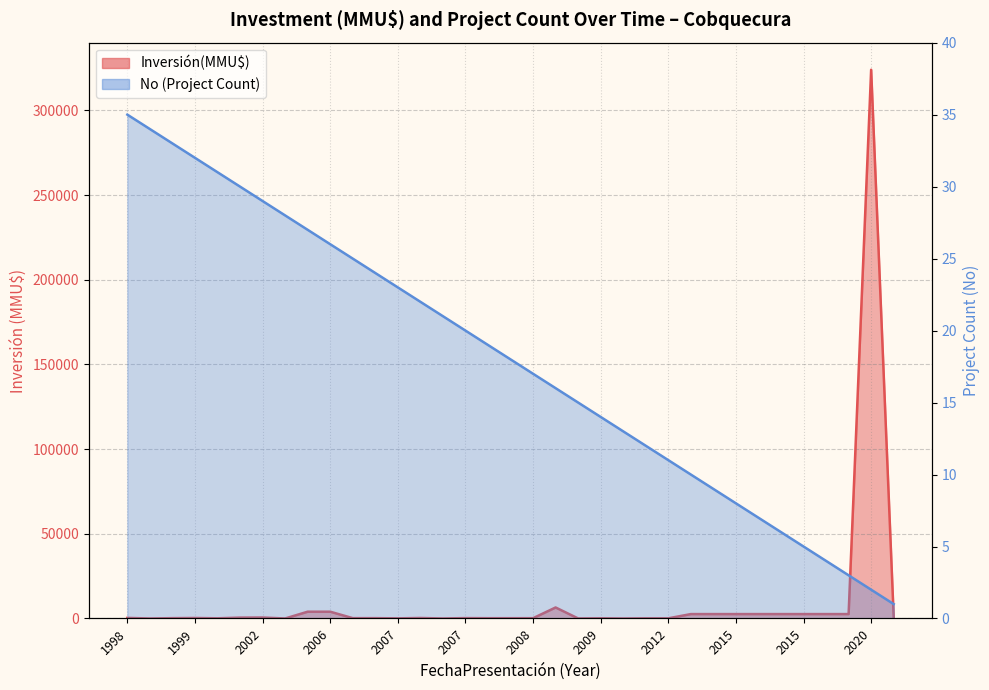

What is the value of the Inversión(MMU$) point at the 10th from the left?

4000